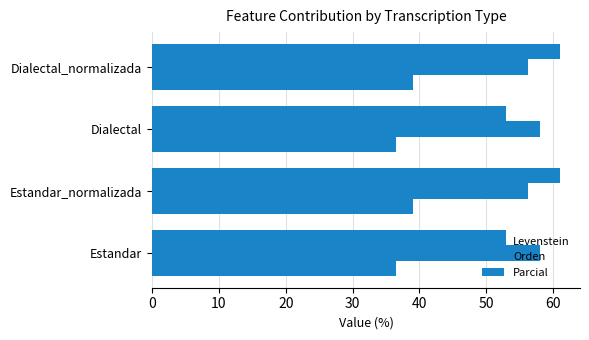

How many categories are shown in the chart?

4